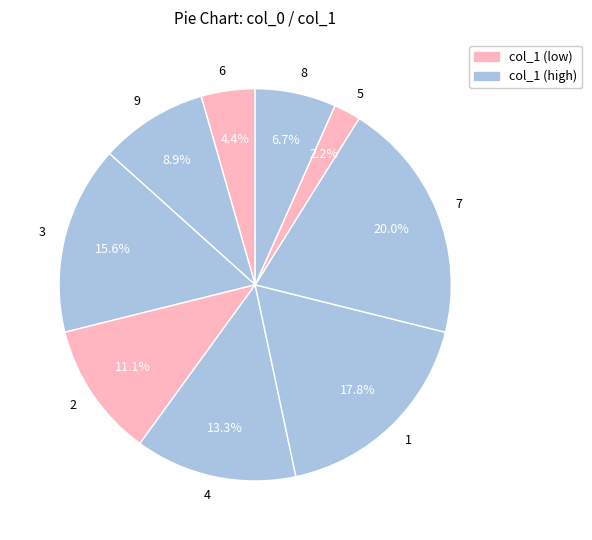

What percentage is the 7 slice, to the nearest percent?

20%